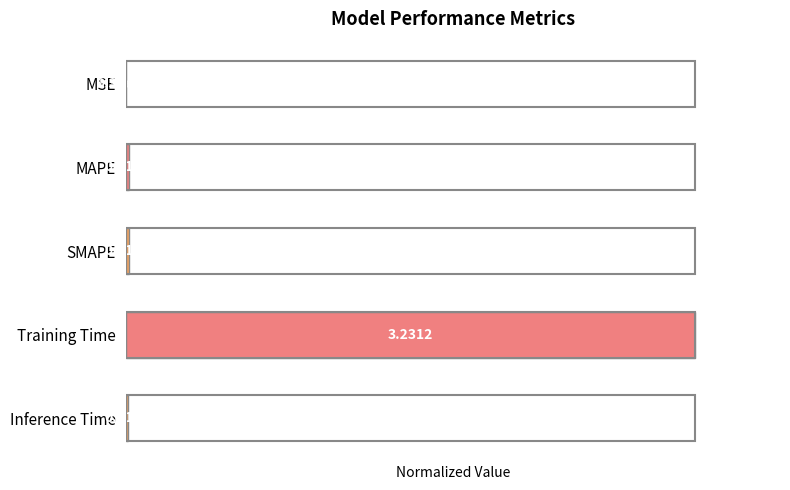

At which category does the chart reach its peak across all series?

Training Time